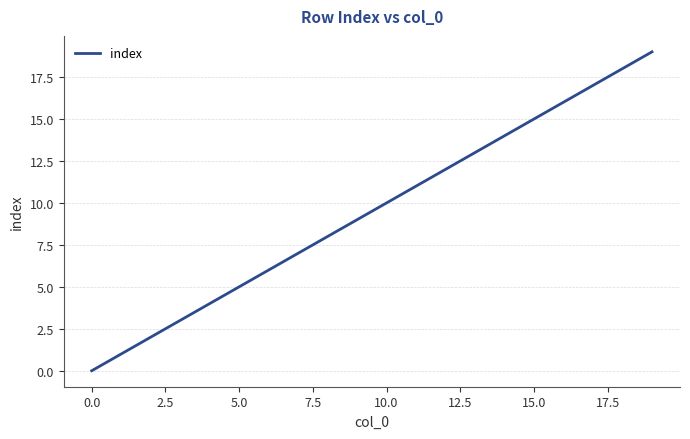

How many series are shown in this chart?

1